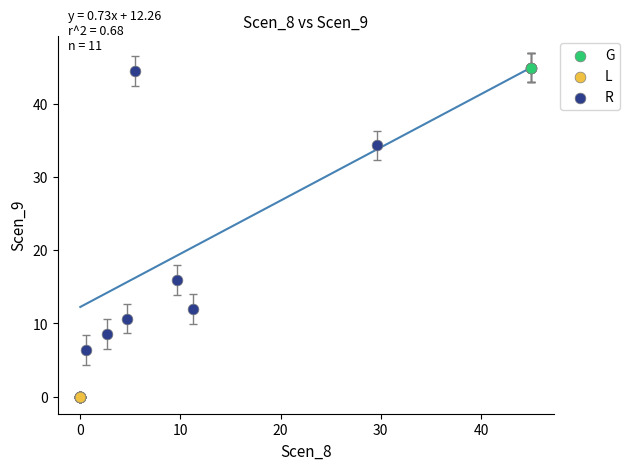

What are all the series names shown in the legend?

G, L, R